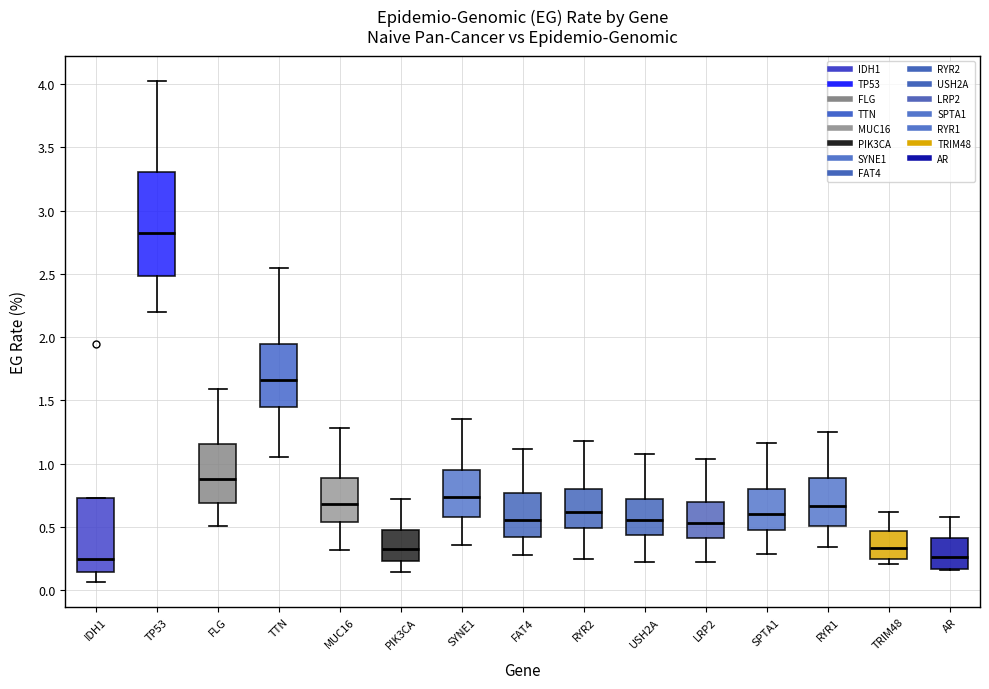

Which box has the highest median line?

TP53